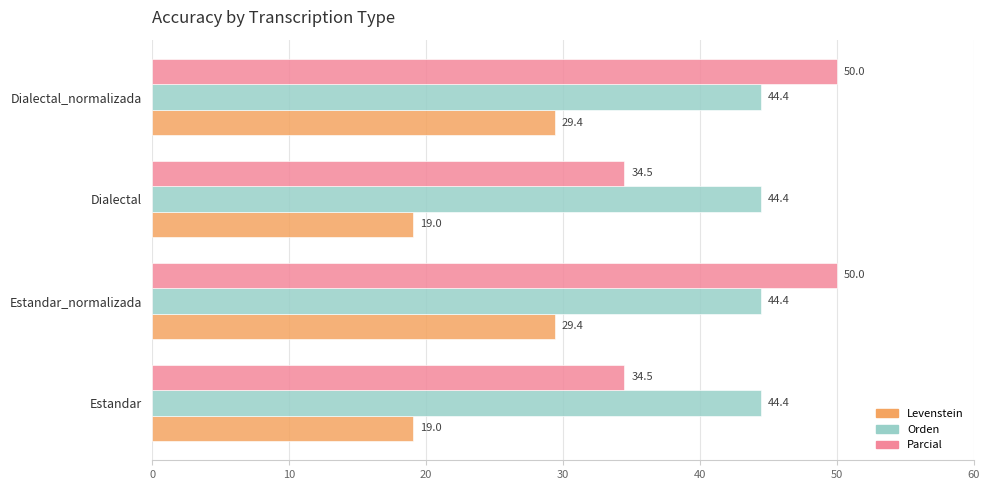

What is the spread (max minus min) of values at Estandar_normalizada?

20.6